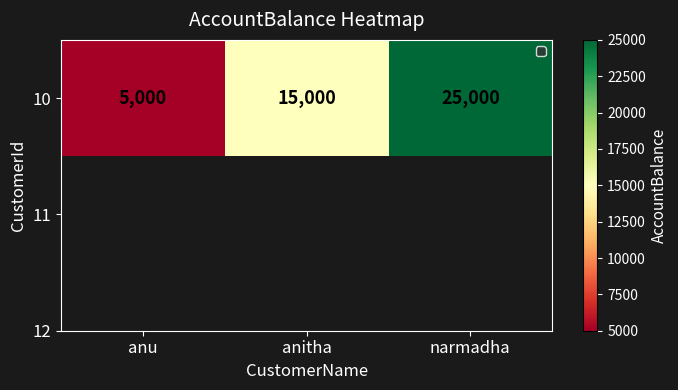

What is the maximum value shown in the chart?

25000